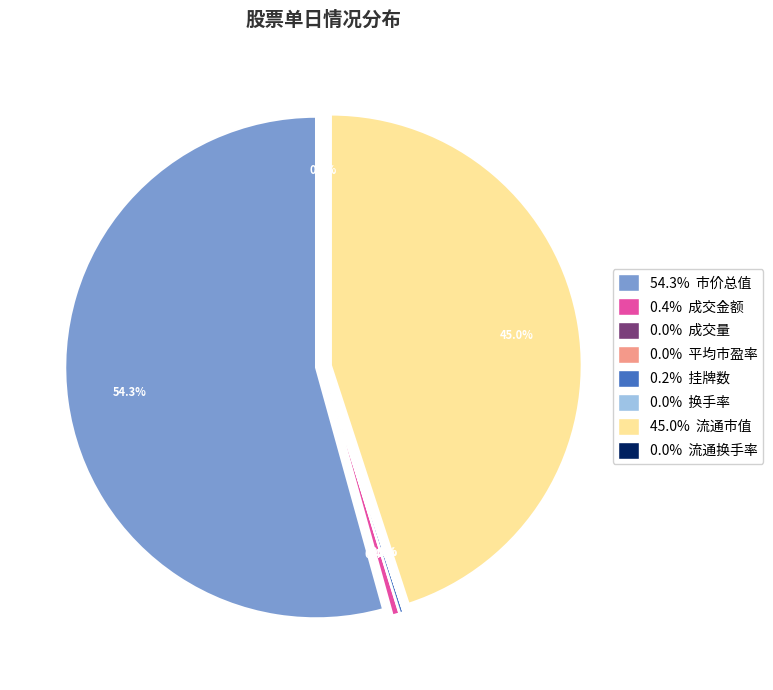

True or false: 流通换手率 accounts for 8% of the total.

False